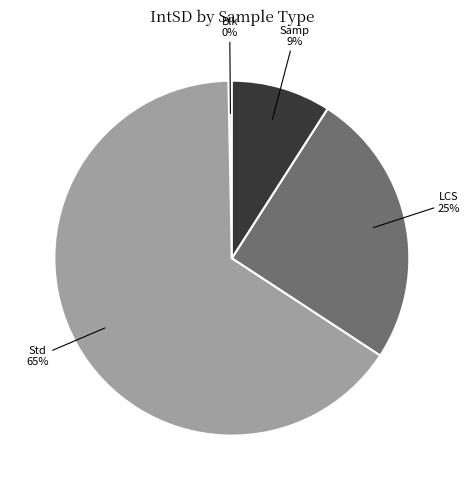

Is there any slice that represents more than half of the pie?

Yes